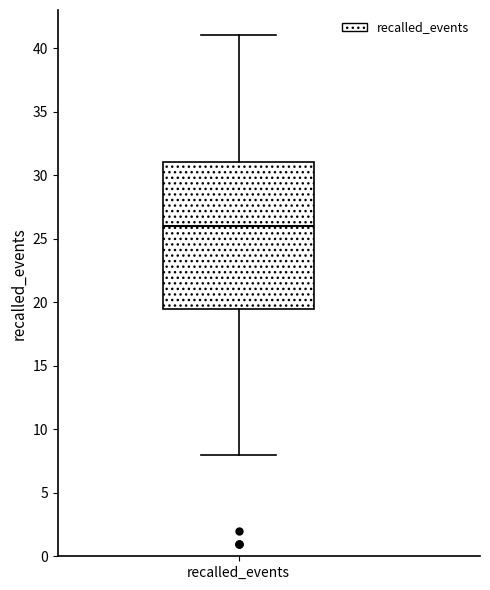

Transcribe this box plot: give where the median line is, the range the box spans, and where the two whiskers end, as read against the y-axis. The values are not printed on the chart, so give them approximately, as read against the axis.

median 26.0, box 19.5 to 31.0, whiskers 8.0 to 41.0